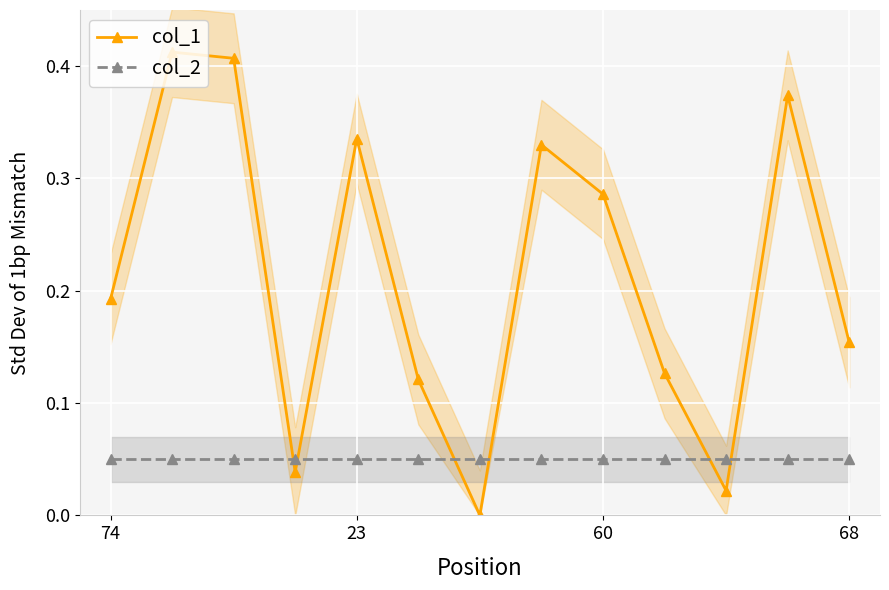

What is the label of the 6th point from the left?

5